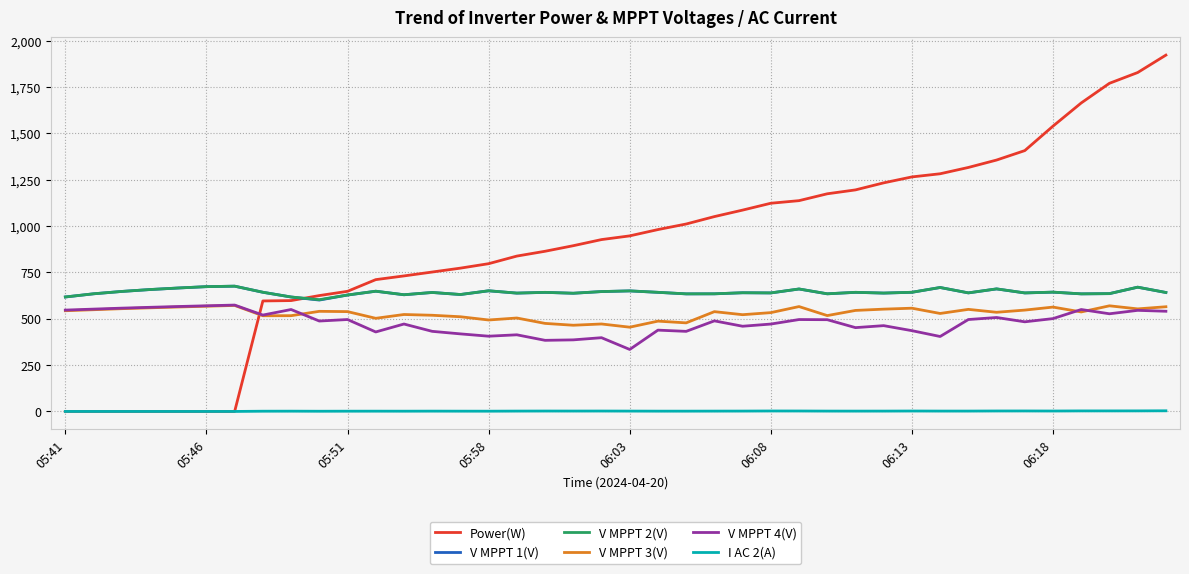

What is the maximum value shown in the chart?

1922.0